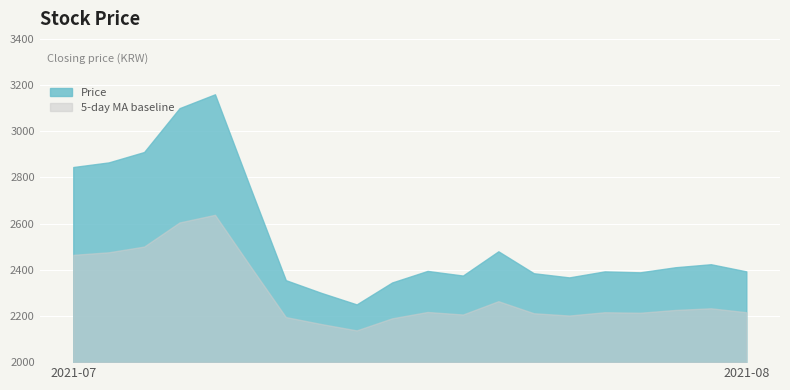

What is the smallest value displayed?

2137.5